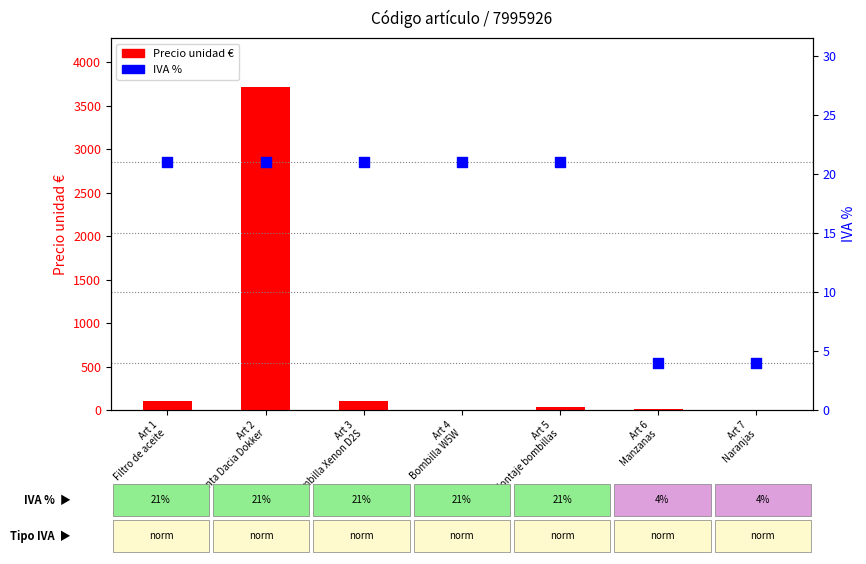

Is the value of Precio unidad € at Art 1
Filtro de aceite greater than the value of IVA % at Art 6
Manzanas?

Yes